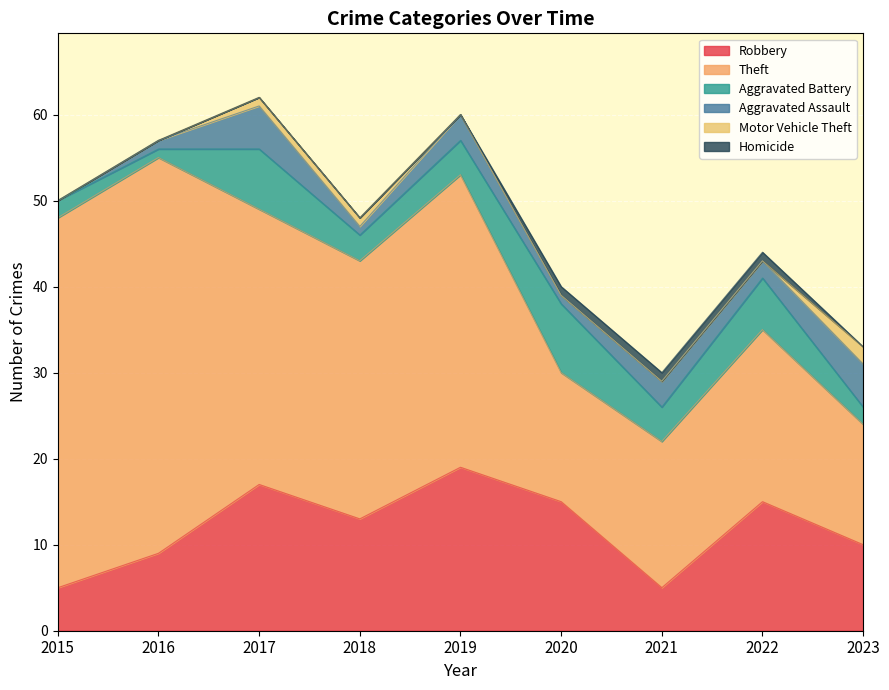

Which series changed the most between 2017 and 2019?

Aggravated Battery